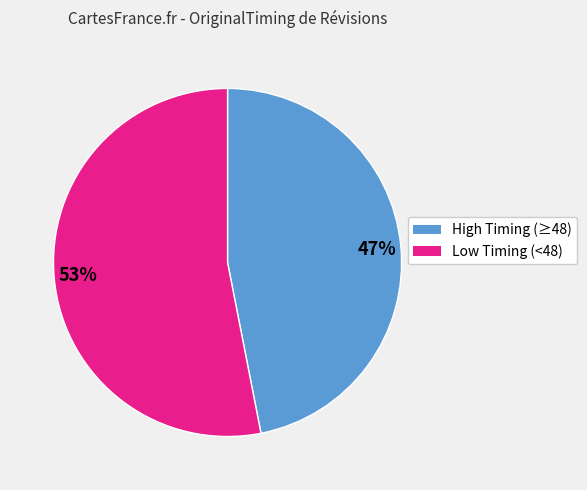

To the nearest percent, what portion does 53% represent?

53%